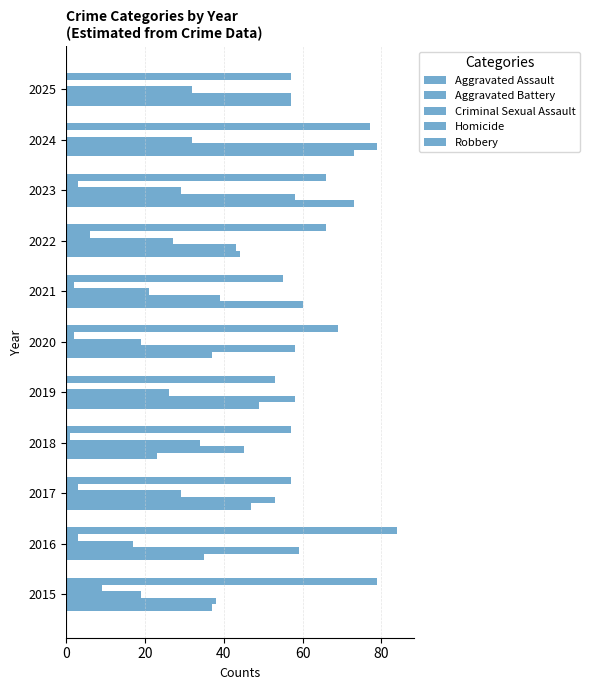

How many data points does each series have?

11